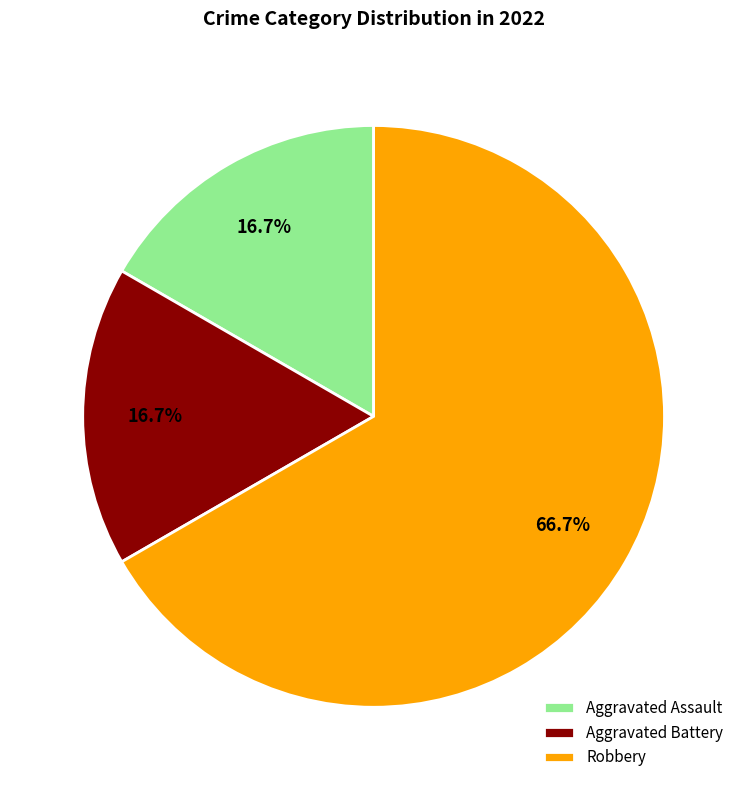

Which category accounts for the majority?

Robbery